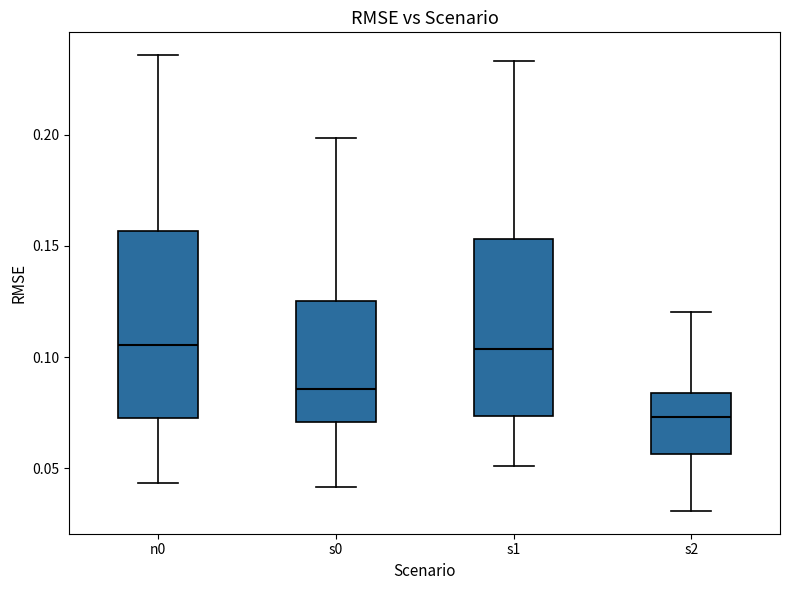

Reading left to right, read every box against the y-axis: the position of its median line, the range the box covers, and the ends of its whiskers. The values are not printed on the chart, so give them approximately, as read against the axis.

n0: median 0.105, box 0.075 to 0.155, whiskers 0.045 to 0.235
s0: median 0.085, box 0.070 to 0.125, whiskers 0.040 to 0.200
s1: median 0.105, box 0.075 to 0.155, whiskers 0.050 to 0.235
s2: median 0.075, box 0.055 to 0.085, whiskers 0.030 to 0.120